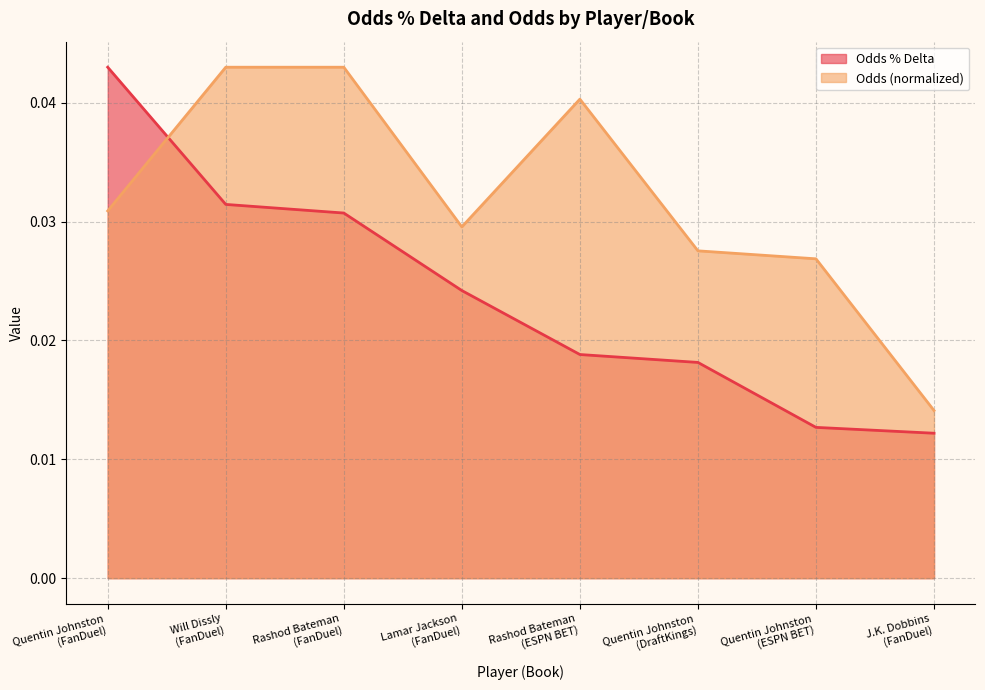

How many Odds % Delta values are between 0 and 1?

8